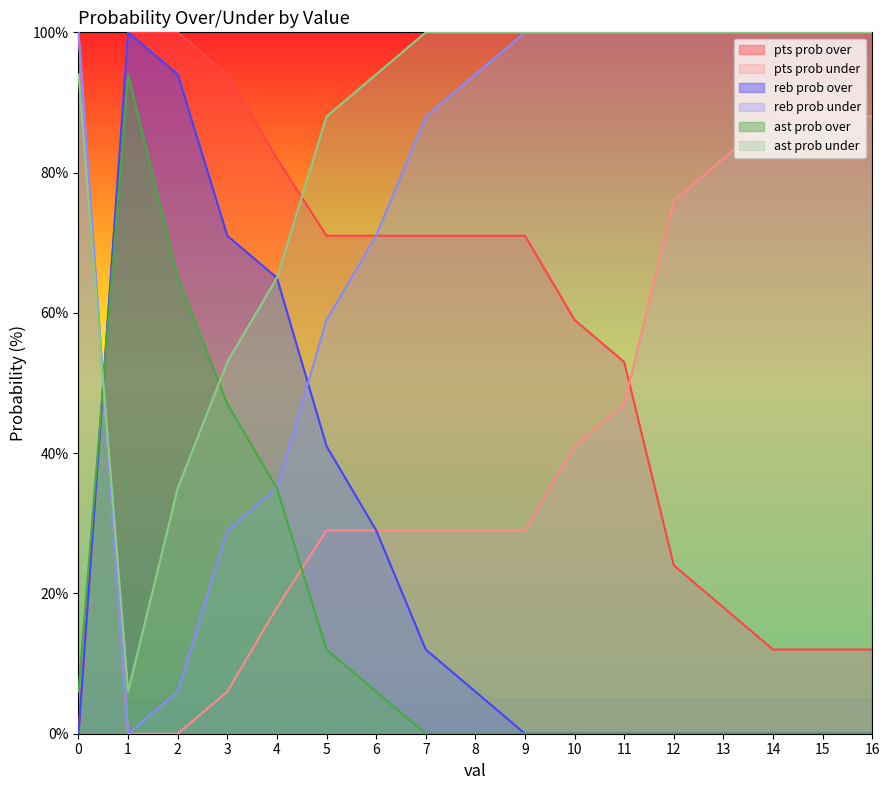

What is the difference between the reb prob under values at 3 and 16?

71